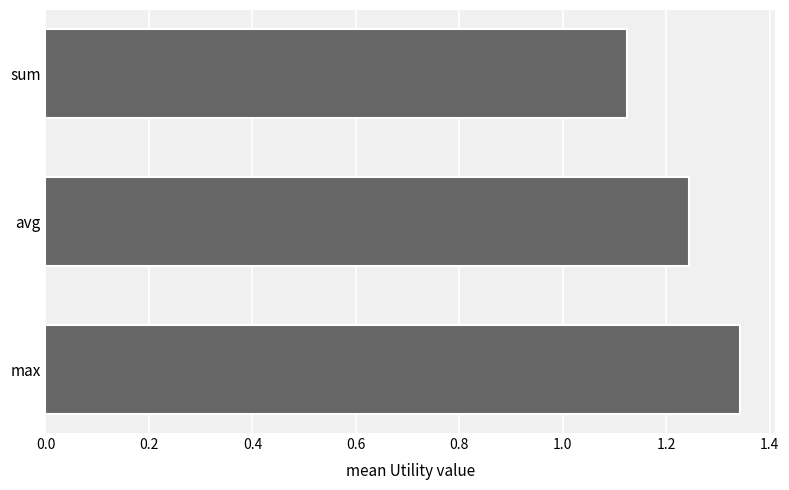

The chart shows a value of 0.2 at sum. True or false?

False